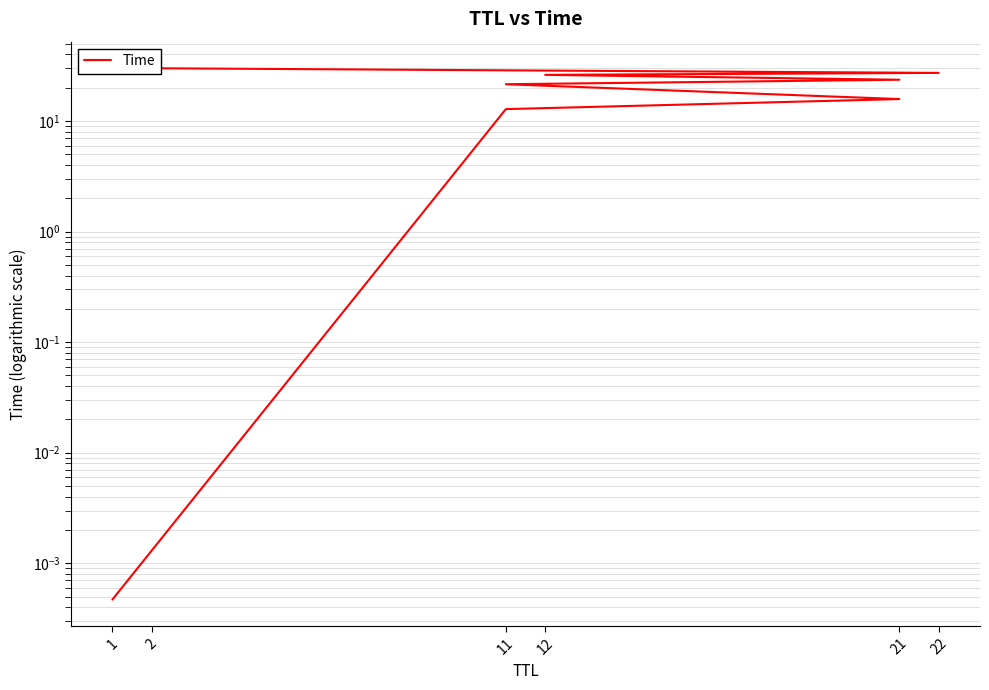

Which has a higher value, 12 or 11?

12